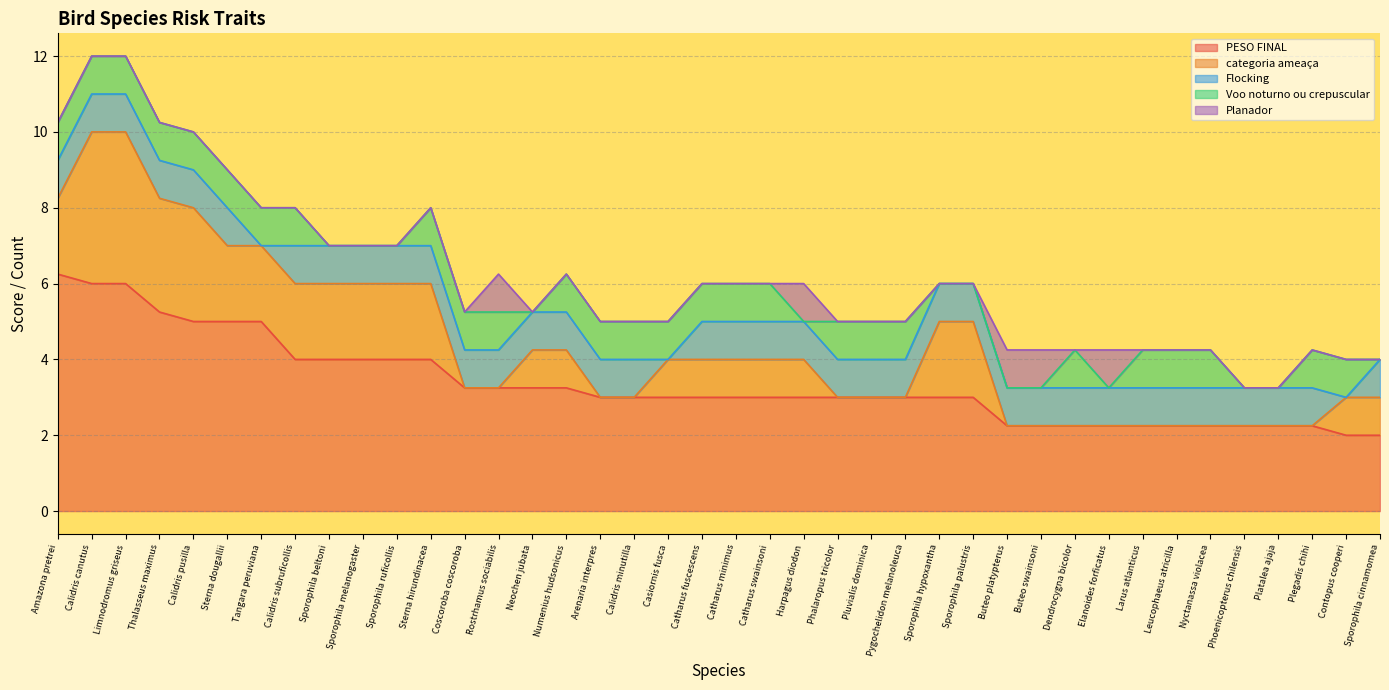

Is it true that PESO FINAL equals 5.5 at Sporophila ruficollis?

False